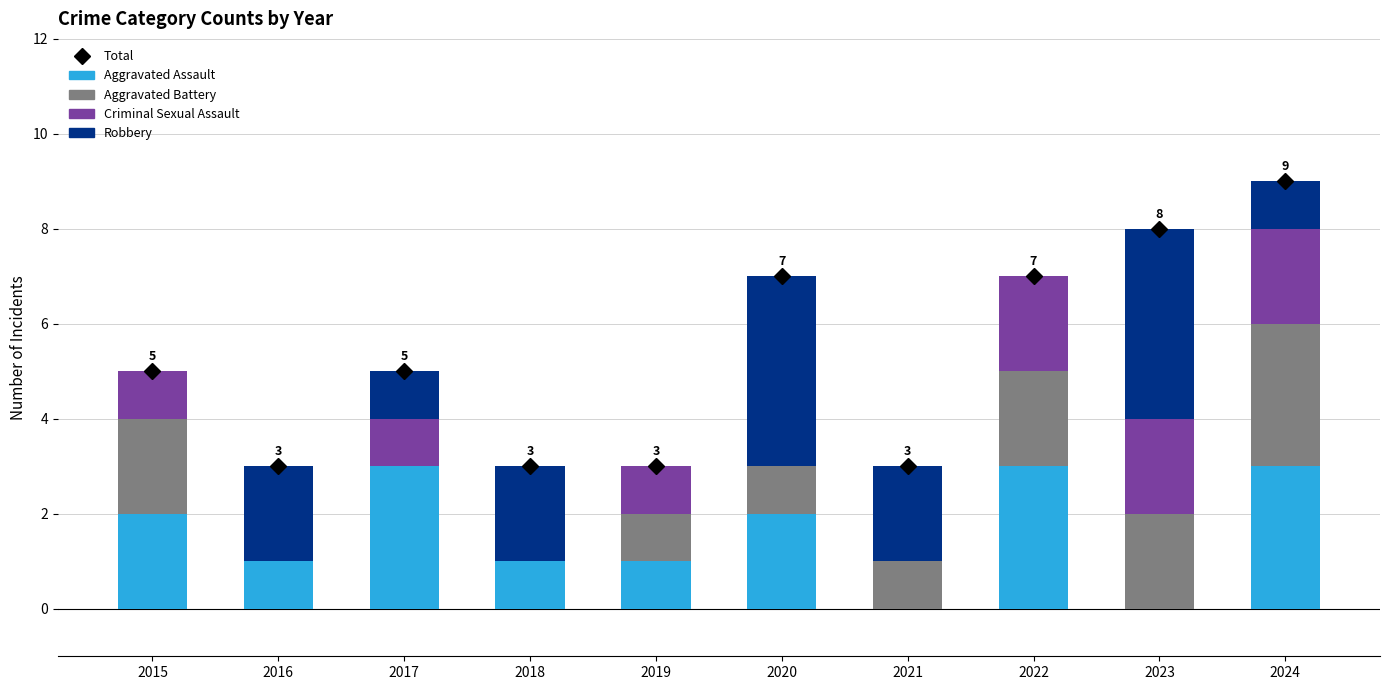

How many groups of bars are there?

10